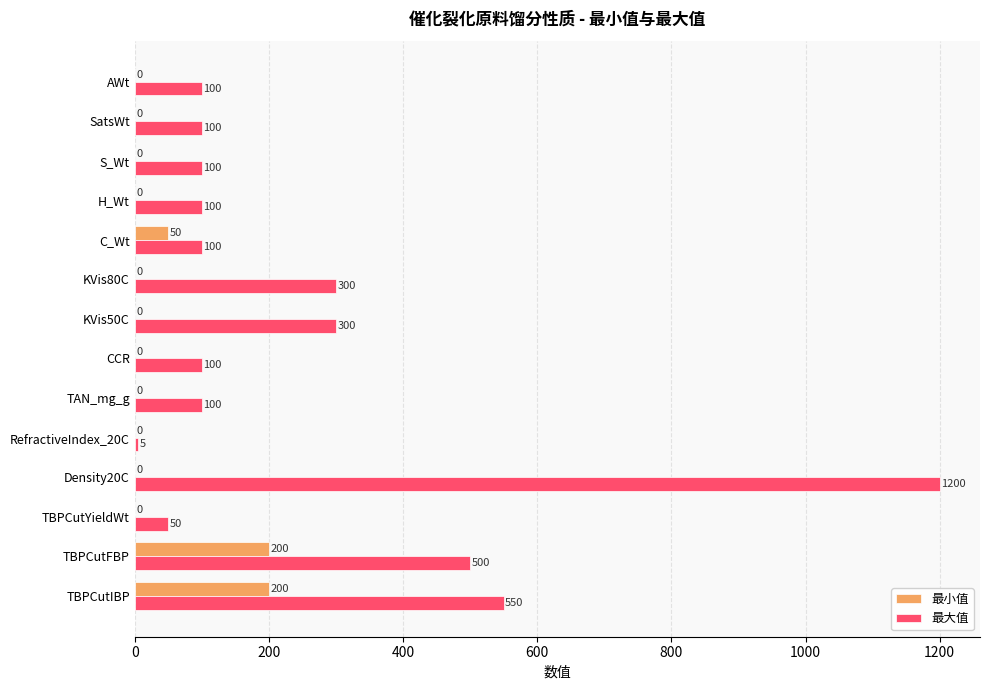

Which series has the largest total across all categories?

最大值